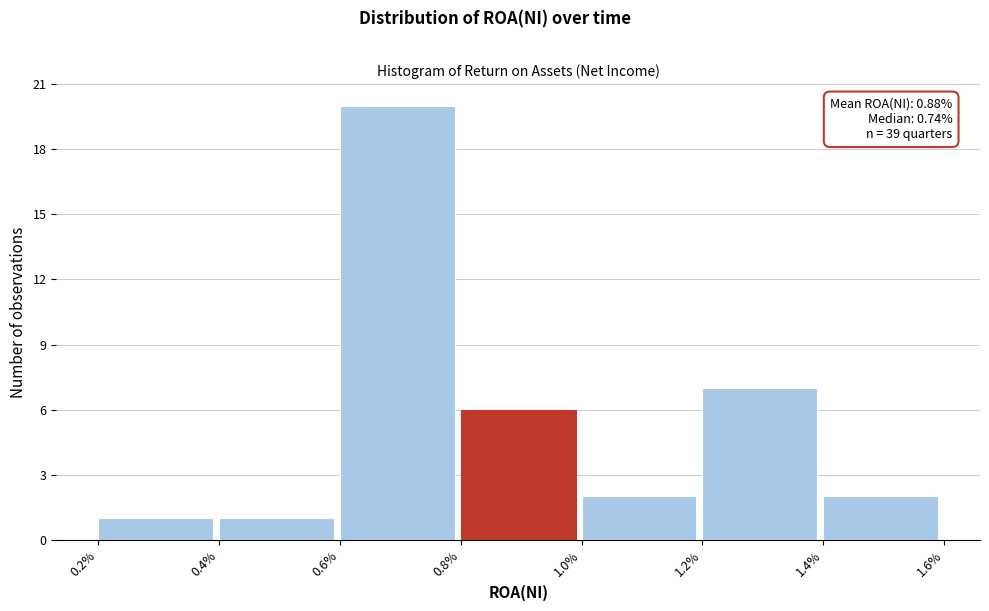

Reading left to right, list all the values displayed in this chart.

1	1	20	6	2	7	2